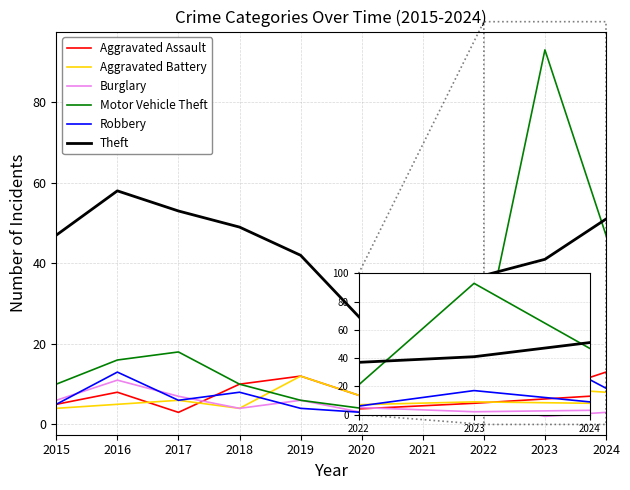

In Burglary, how many points are higher than both neighbors (excluding endpoints)?

3